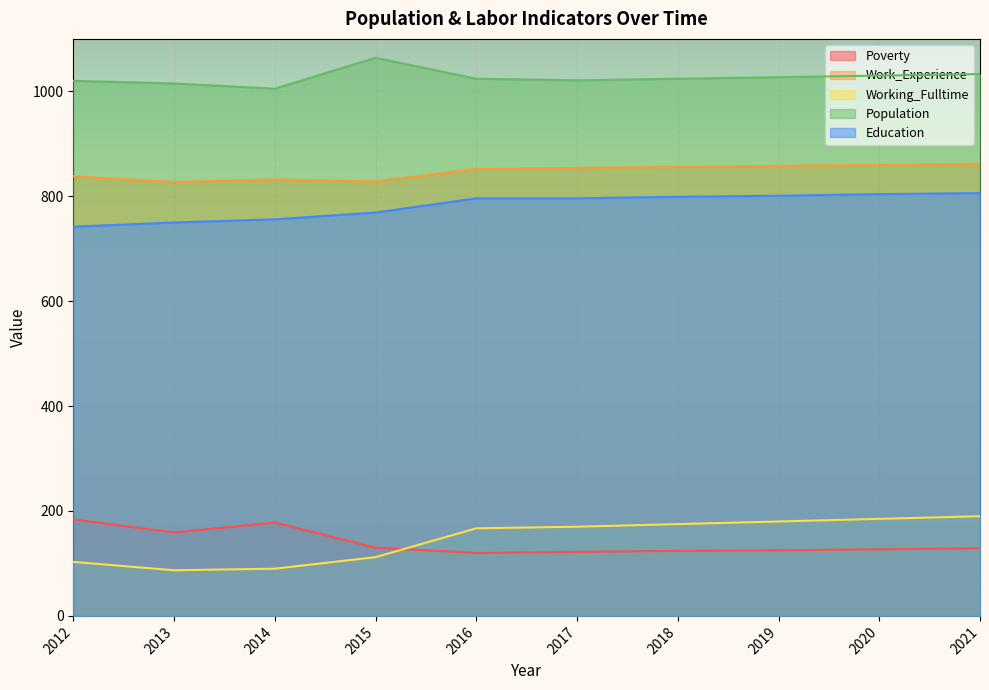

What is the lowest value of the Poverty series?

120